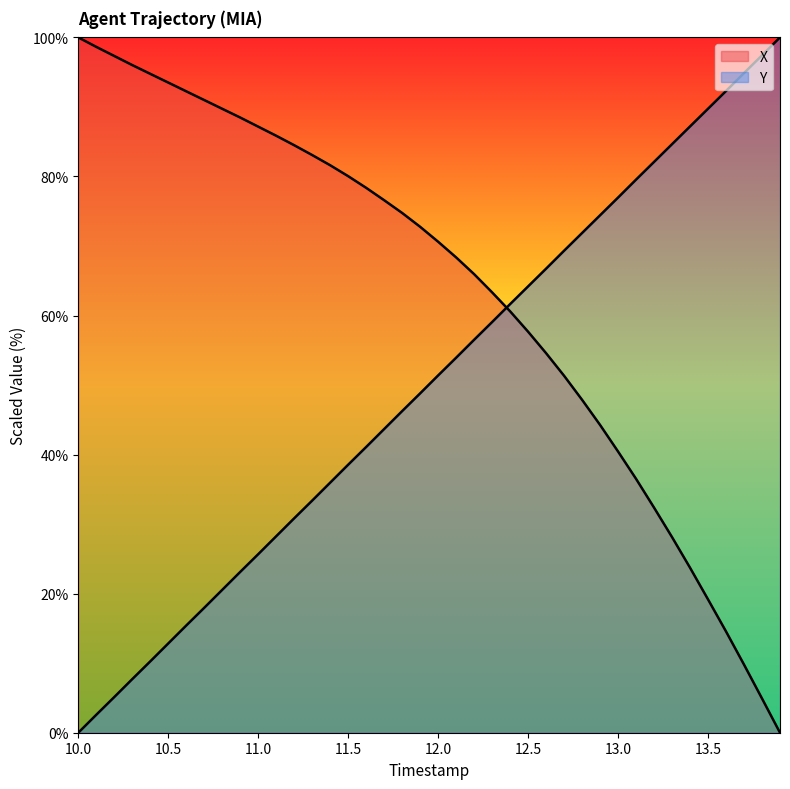

Does the chart display data point markers on the line(s)?

No